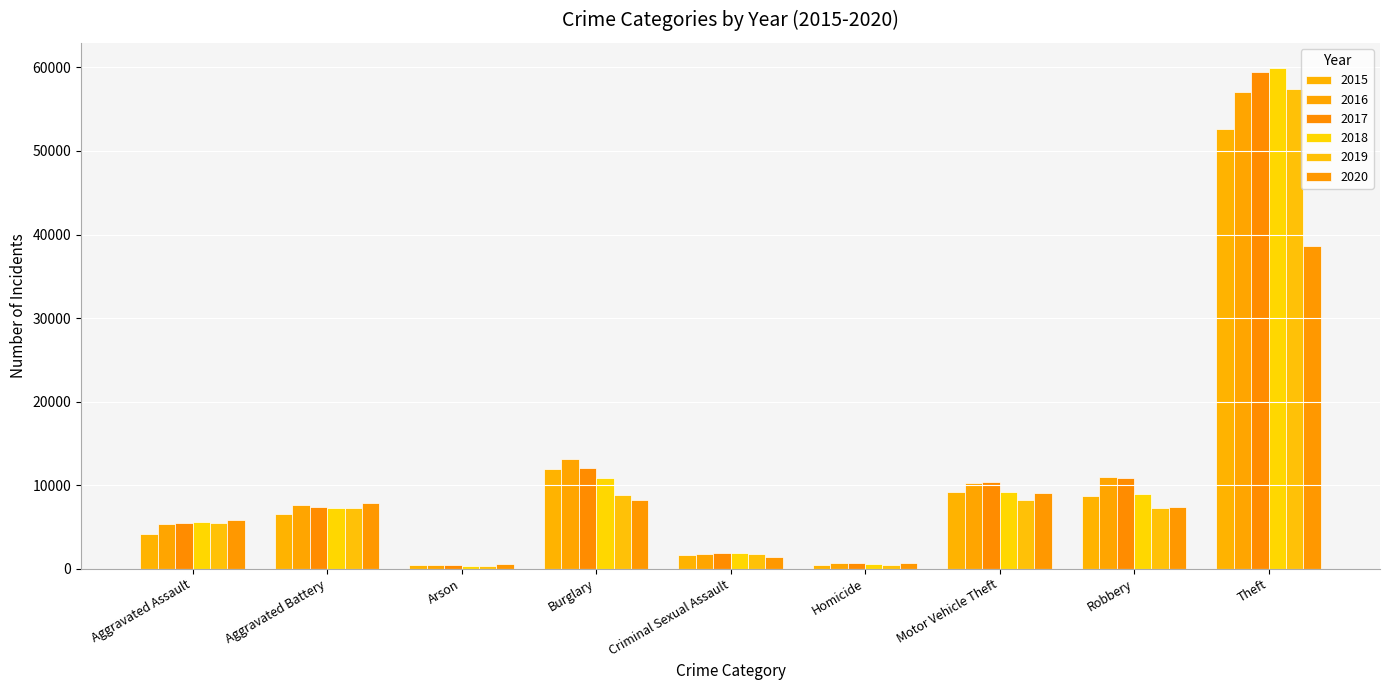

The 2020 series shows 5434 at Aggravated Battery. True or false?

False